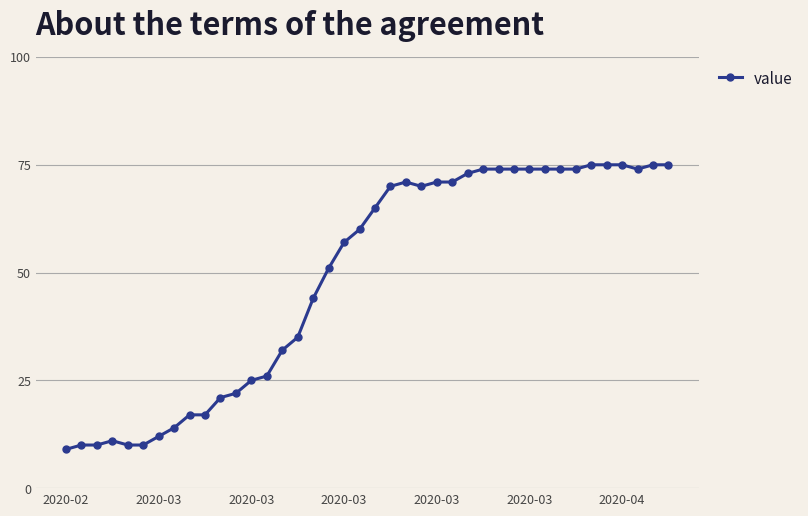

What is the difference between the maximum and minimum values?

66